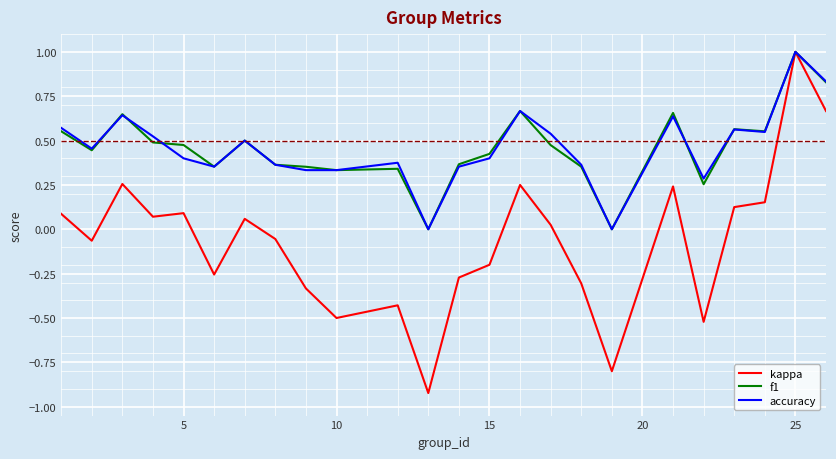

What is the greatest value displayed?

1.0